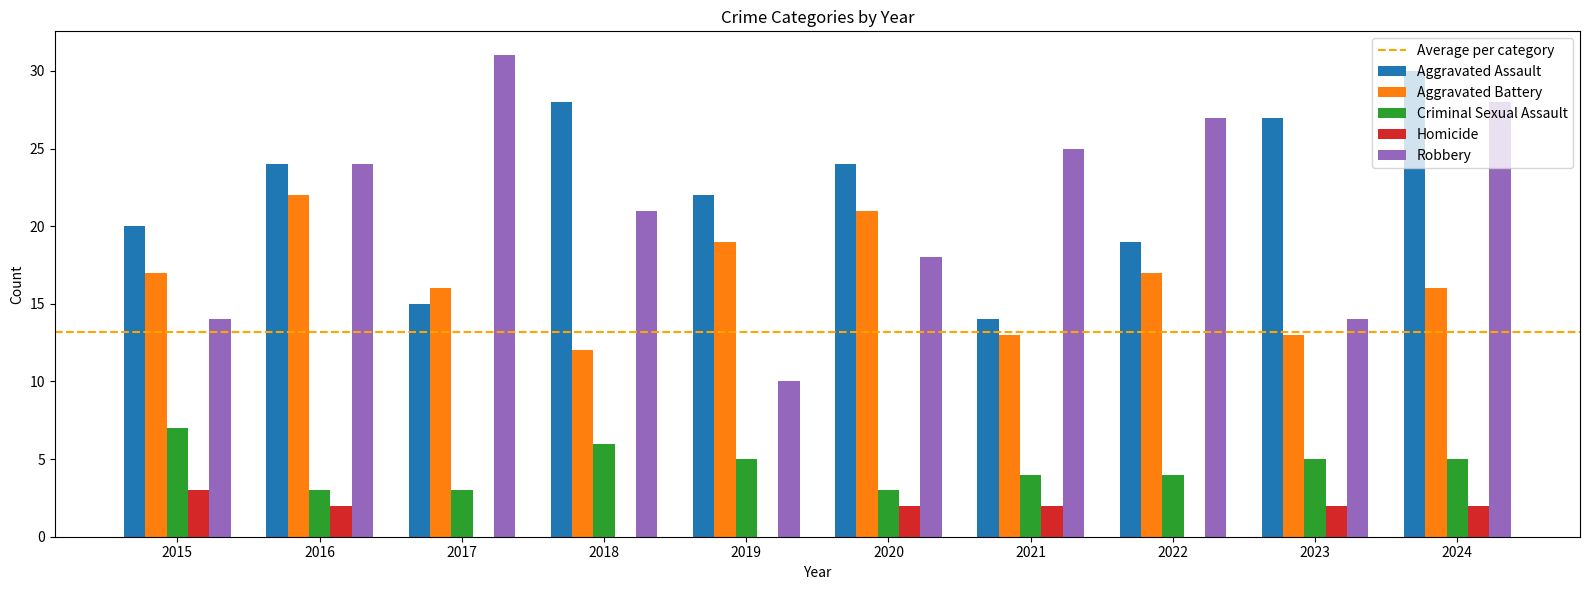

The Aggravated Battery series shows 21 at 2024. True or false?

False